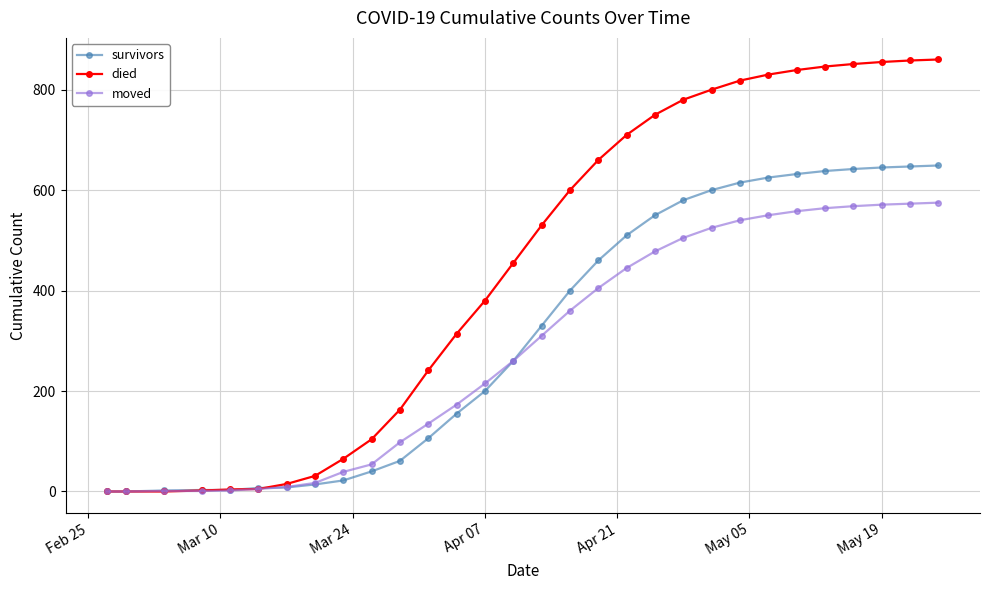

Which series has the largest range (max minus min)?

died